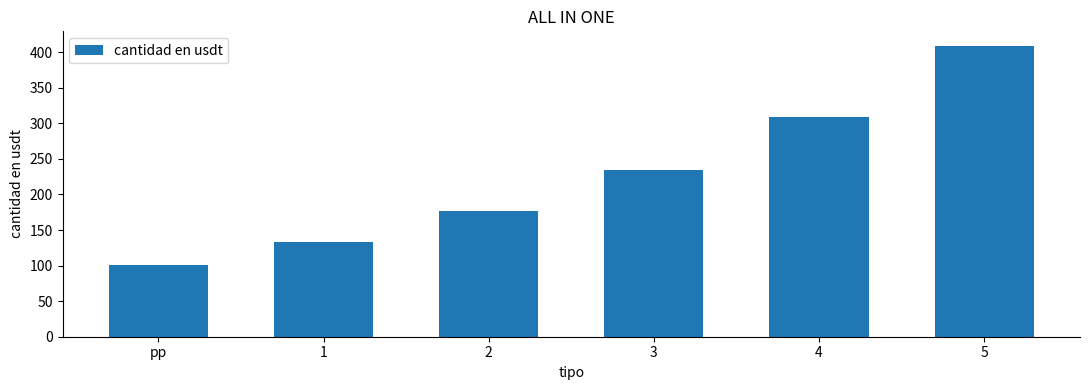

List the labels in order of value, largest first.

5, 4, 3, 2, 1, pp